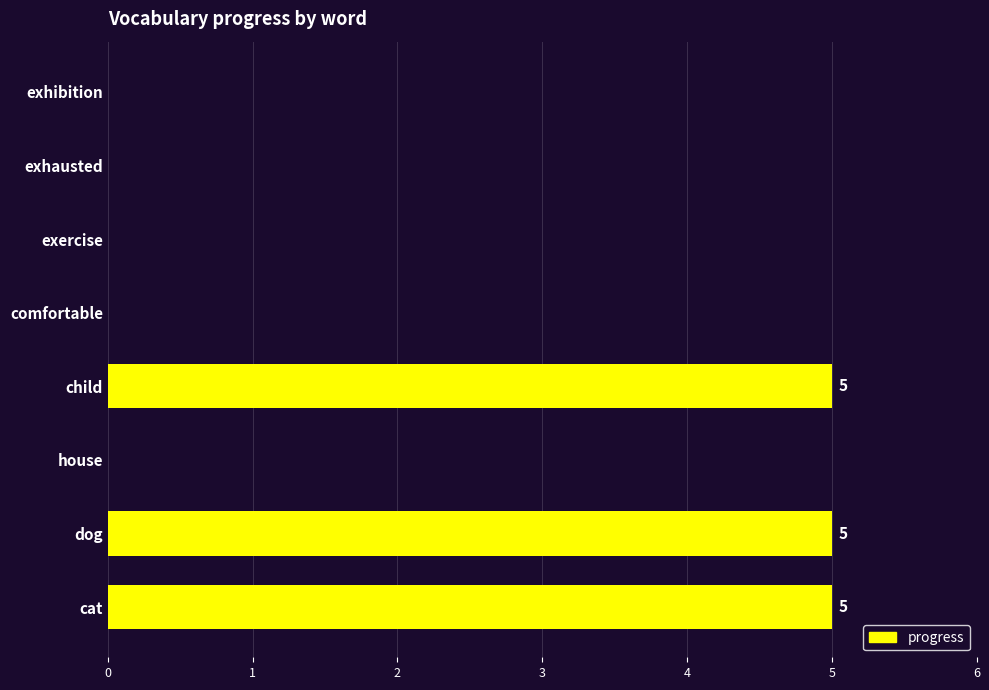

Reading top to bottom, transcribe all the data shown in this chart.

exhibition=0	exhausted=0	exercise=0	comfortable=0	child=5	house=0	dog=5	cat=5